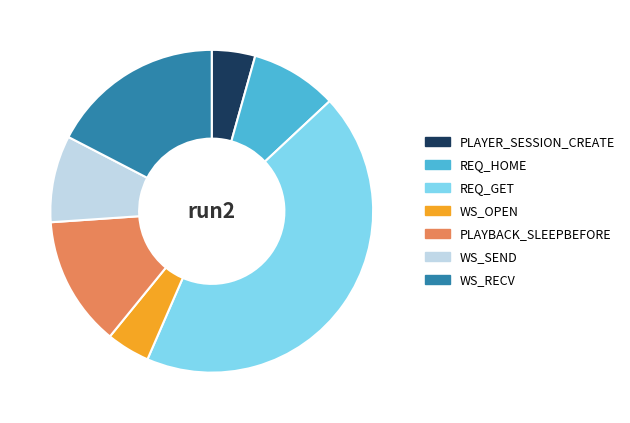

Between WS_SEND and PLAYBACK_SLEEPBEFORE, which is larger?

PLAYBACK_SLEEPBEFORE